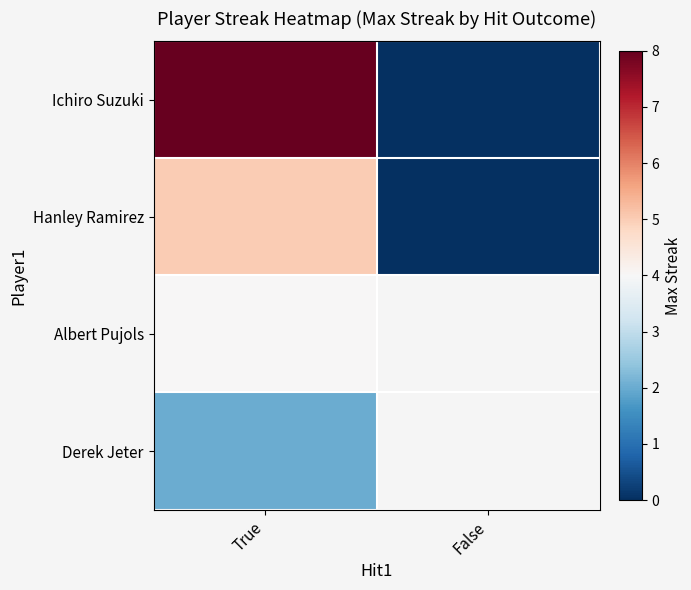

Is it true that Hanley Ramirez equals 0.0 at False?

True